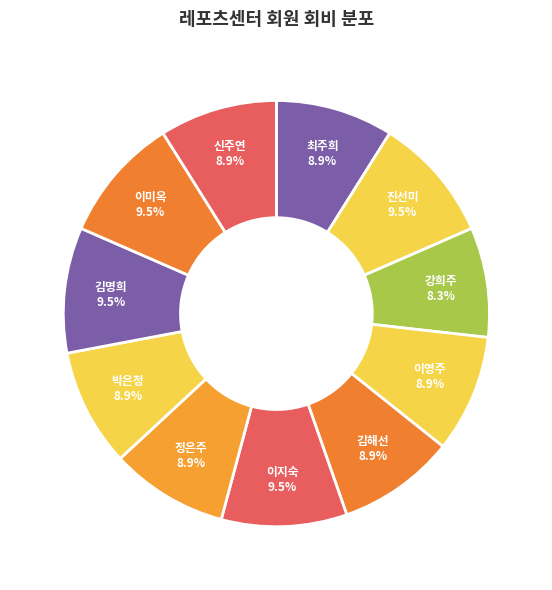

Combined, what portion of the pie is 박은정 and 이지숙?

18.5%